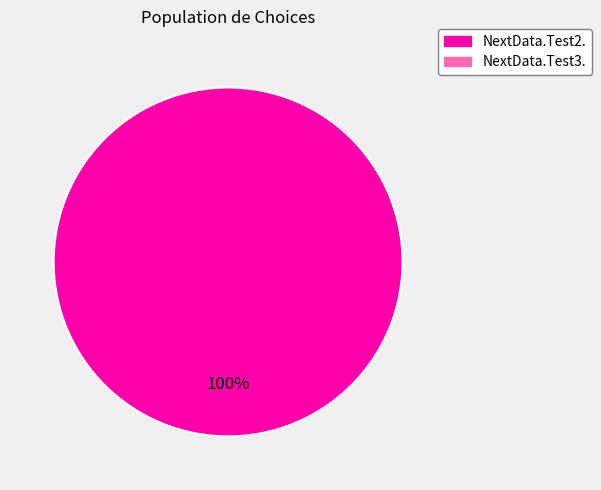

Is there any slice that represents more than half of the pie?

Yes